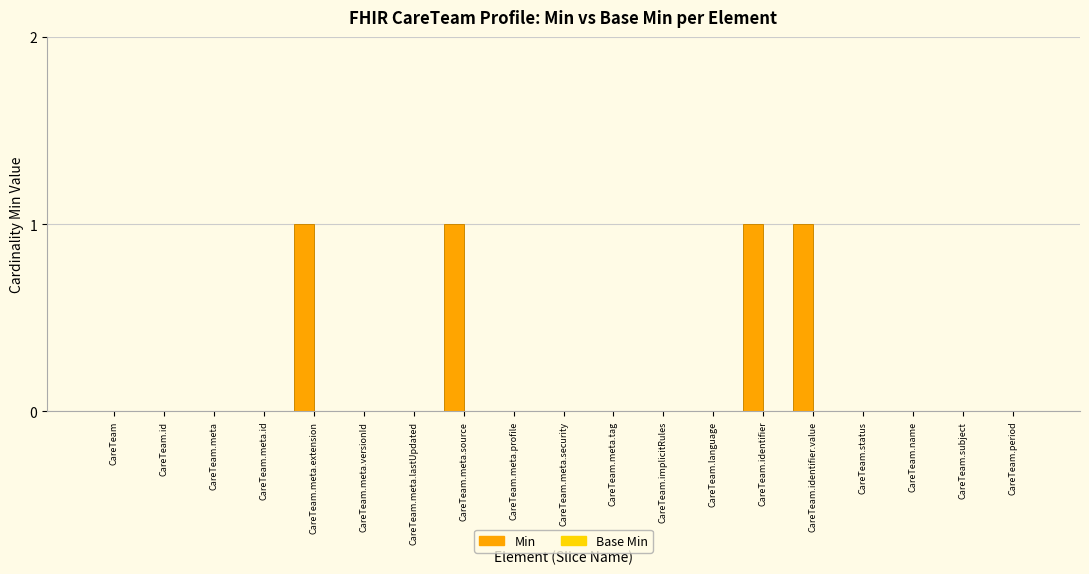

Between CareTeam.meta.id and CareTeam.identifier, which is larger?

CareTeam.identifier